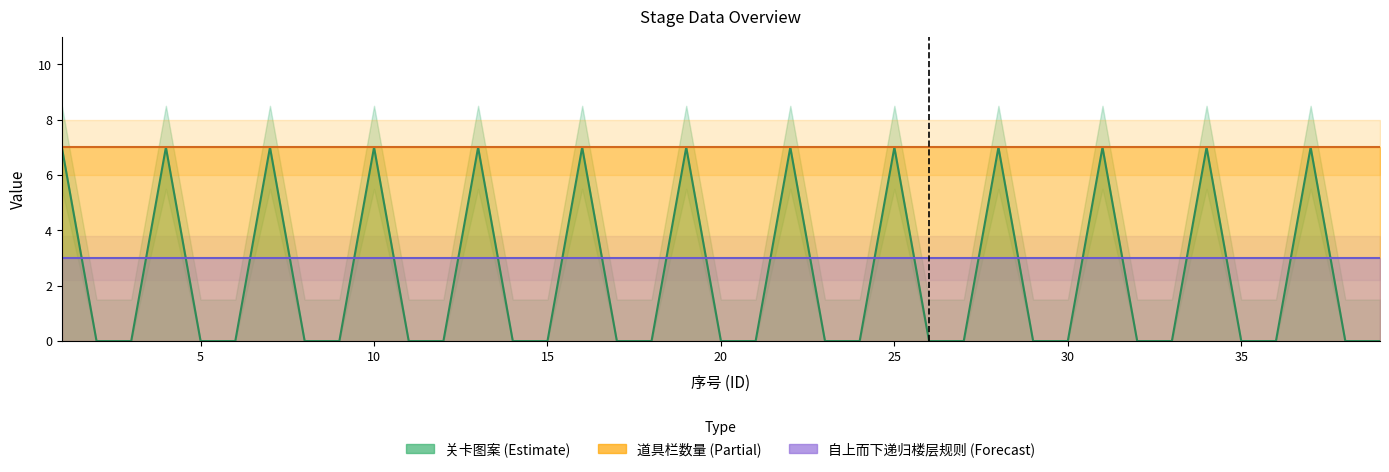

True or false: 自上而下递归楼层规则 and 道具栏数量 intersect in this chart.

False